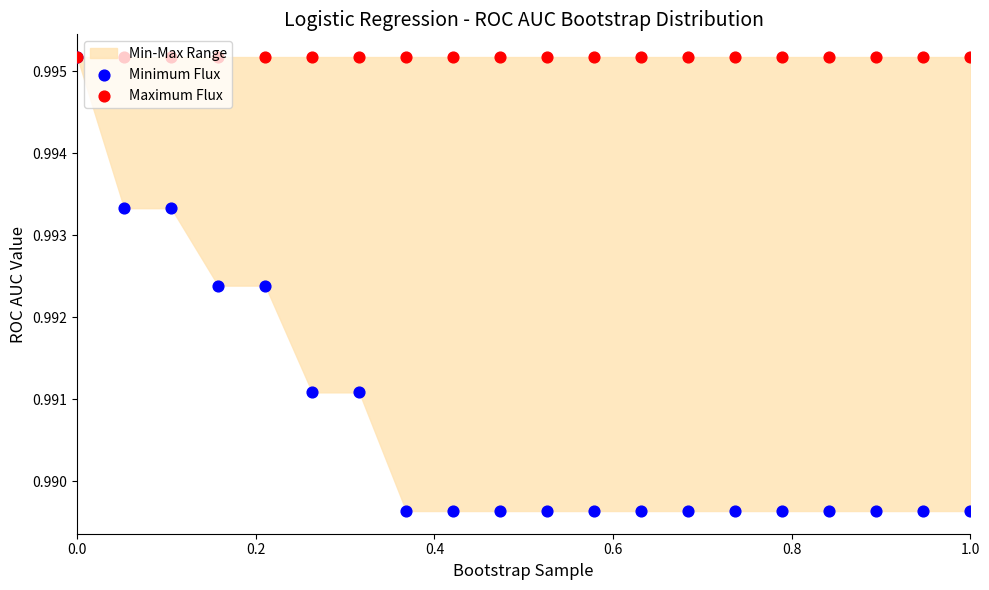

Which series has the largest Y range (max minus min)?

Minimum Flux